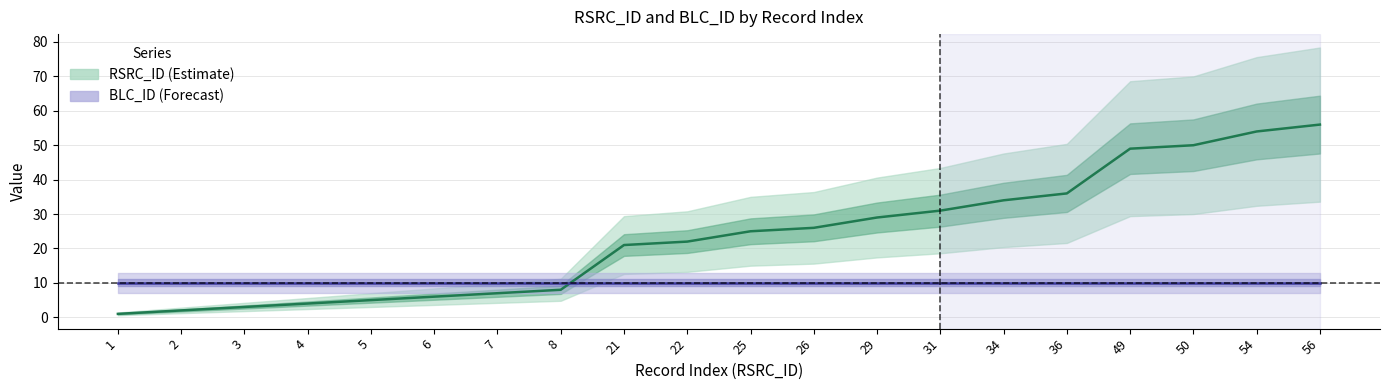

Which series has the widest spread of values?

RSRC_ID